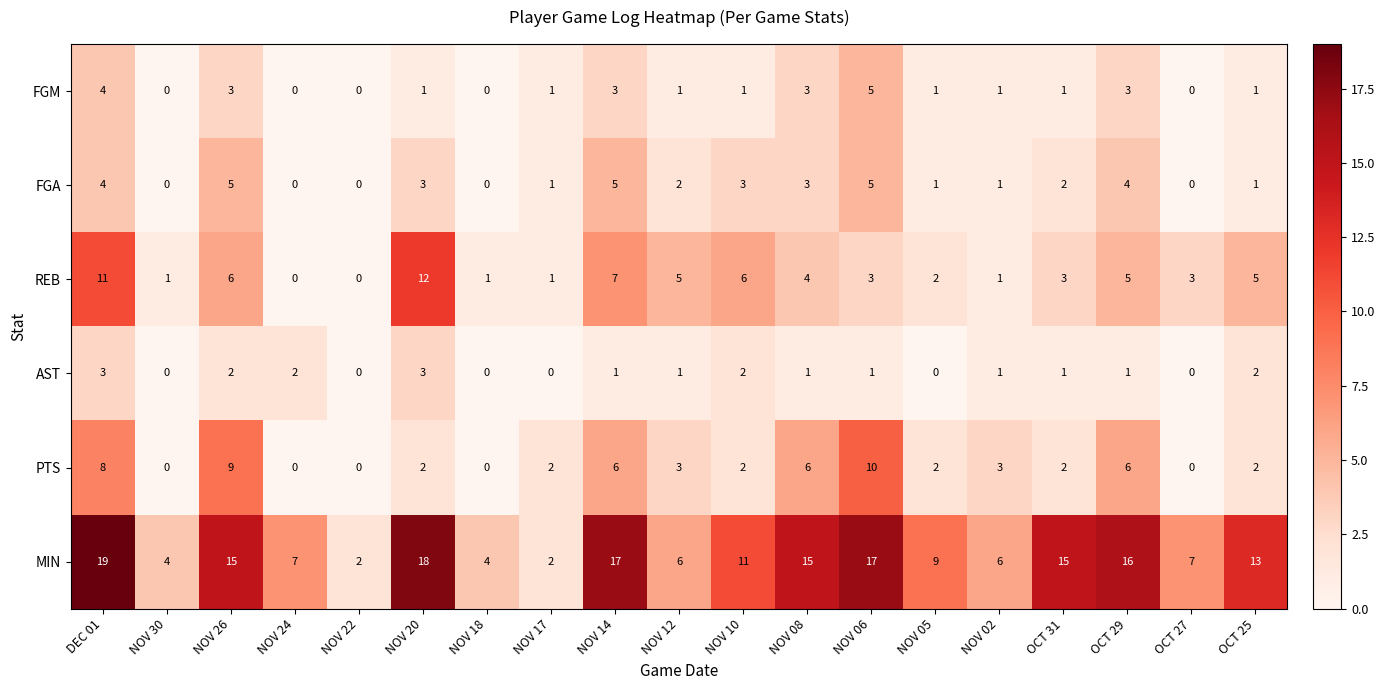

What is the spread (max minus min) of values at NOV 12?

5